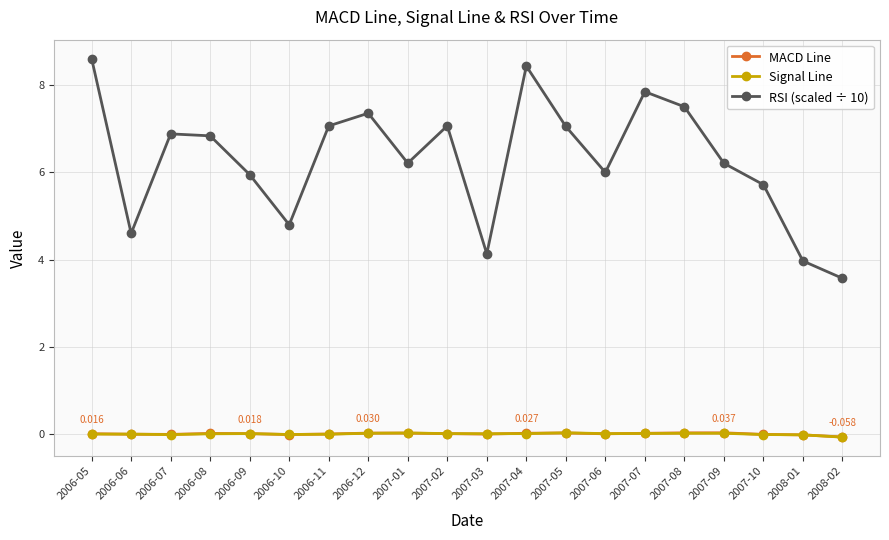

True or false: MACD Line and RSI (scaled ÷ 10) intersect in this chart.

False